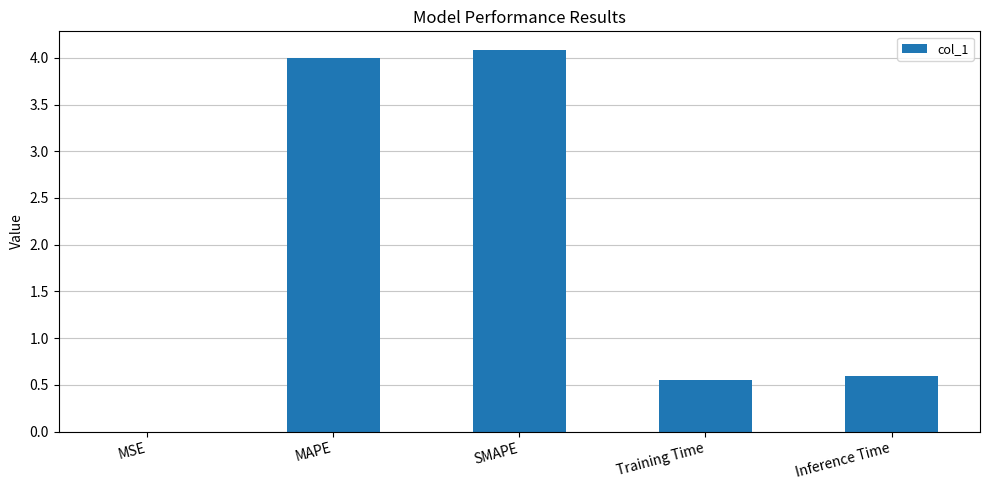

What is the sum of the values at SMAPE and Training Time?

4.6